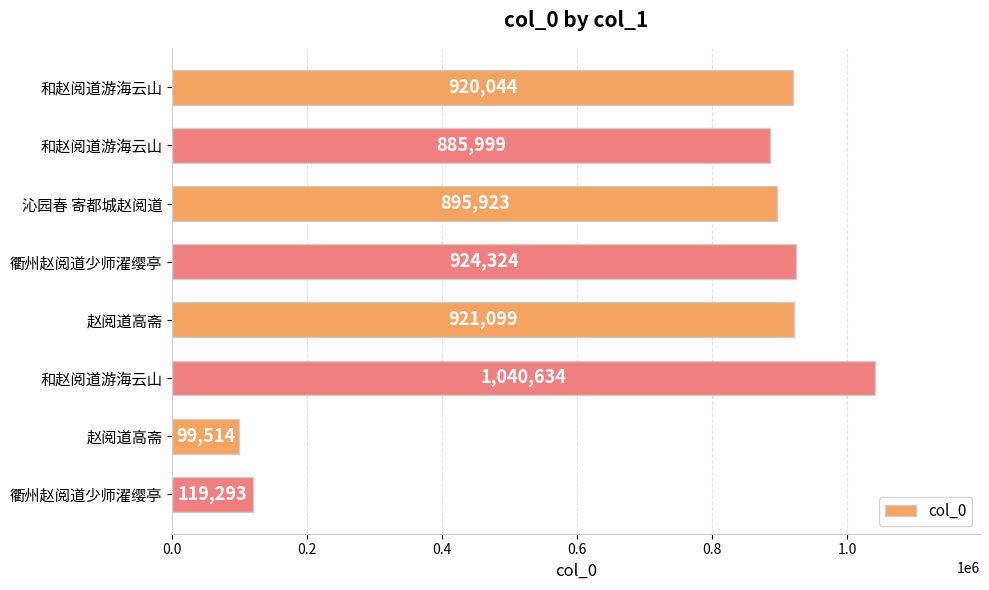

How many series are shown in this chart?

1